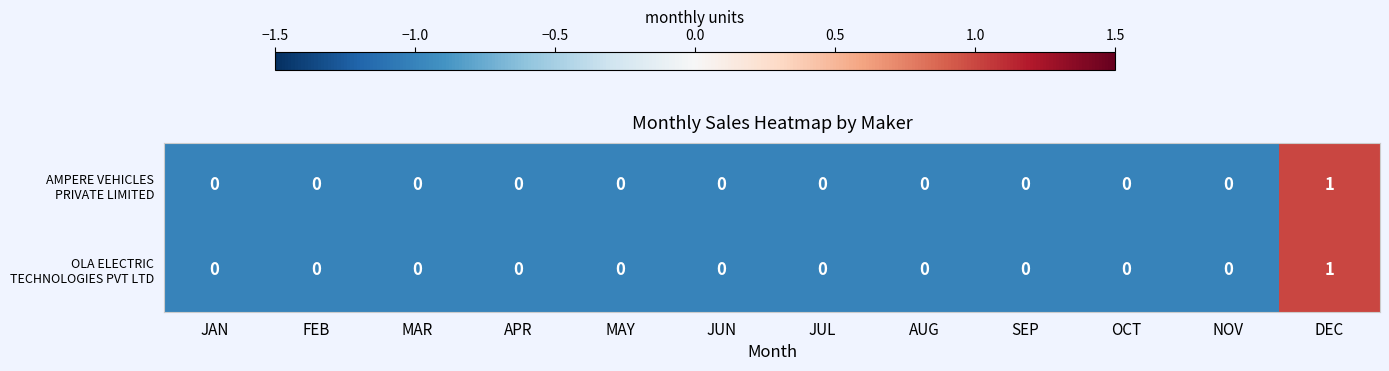

Which label corresponds to the largest value in the chart?

DEC